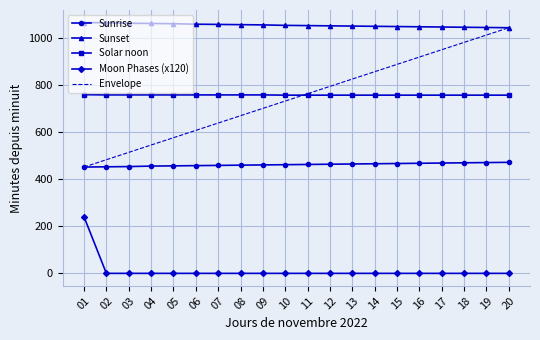

True or false: Sunrise and Solar noon cross at least once.

False